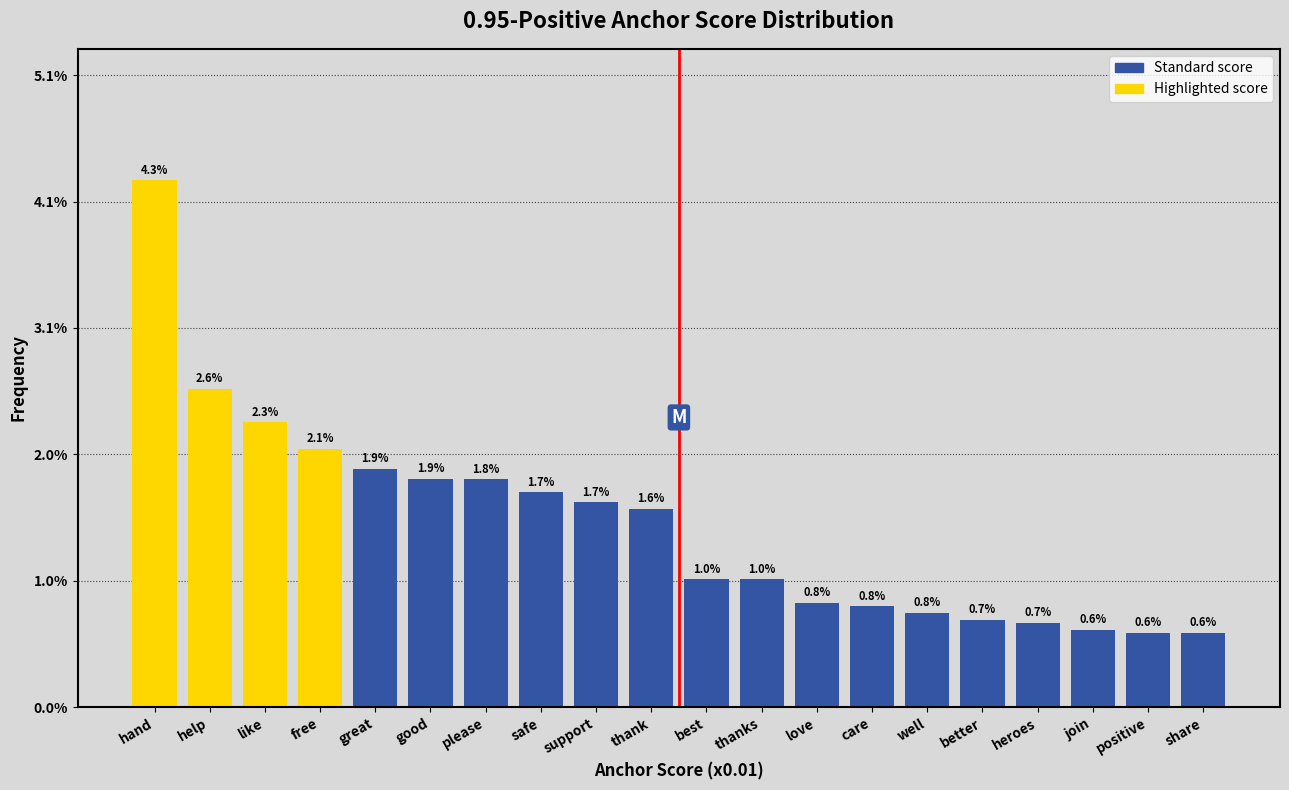

Reading left to right, list all the values displayed in this chart.

hand=4.3	help=2.6	like=2.3	free=2.1	great=1.9	good=1.9	please=1.8	safe=1.7	support=1.7	thank=1.6	best=1.0	thanks=1.0	love=0.8	care=0.8	well=0.8	better=0.7	heroes=0.7	join=0.6	positive=0.6	share=0.6